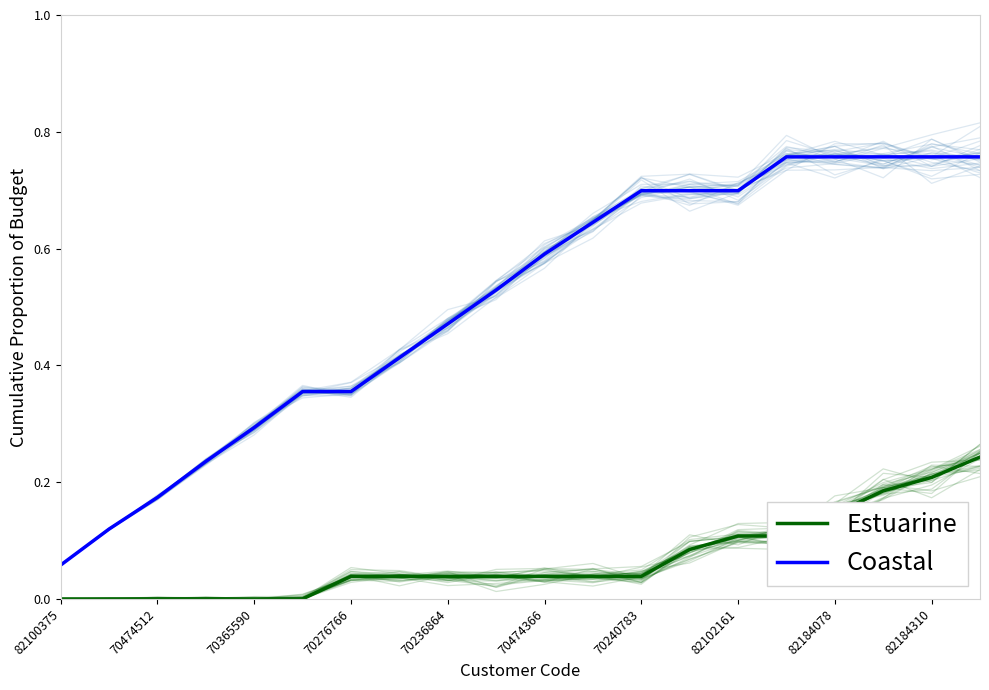

The Estuarine series shows -0.1 at 70474512. True or false?

False